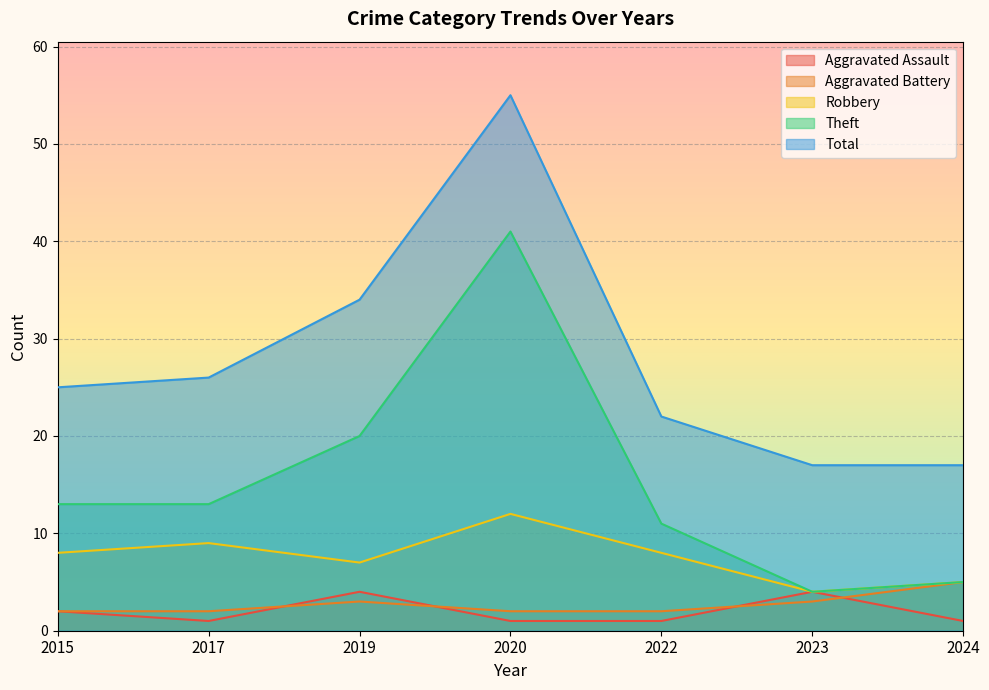

How many interior local peaks does the Robbery series have?

2